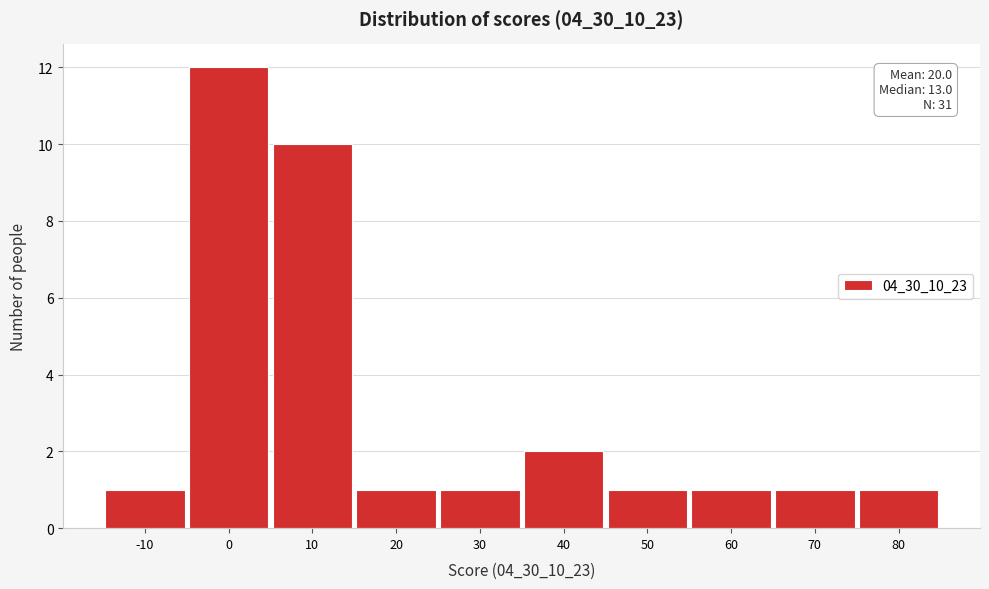

Reading left to right, transcribe all the data shown in this chart.

1	12	10	1	1	2	1	1	1	1